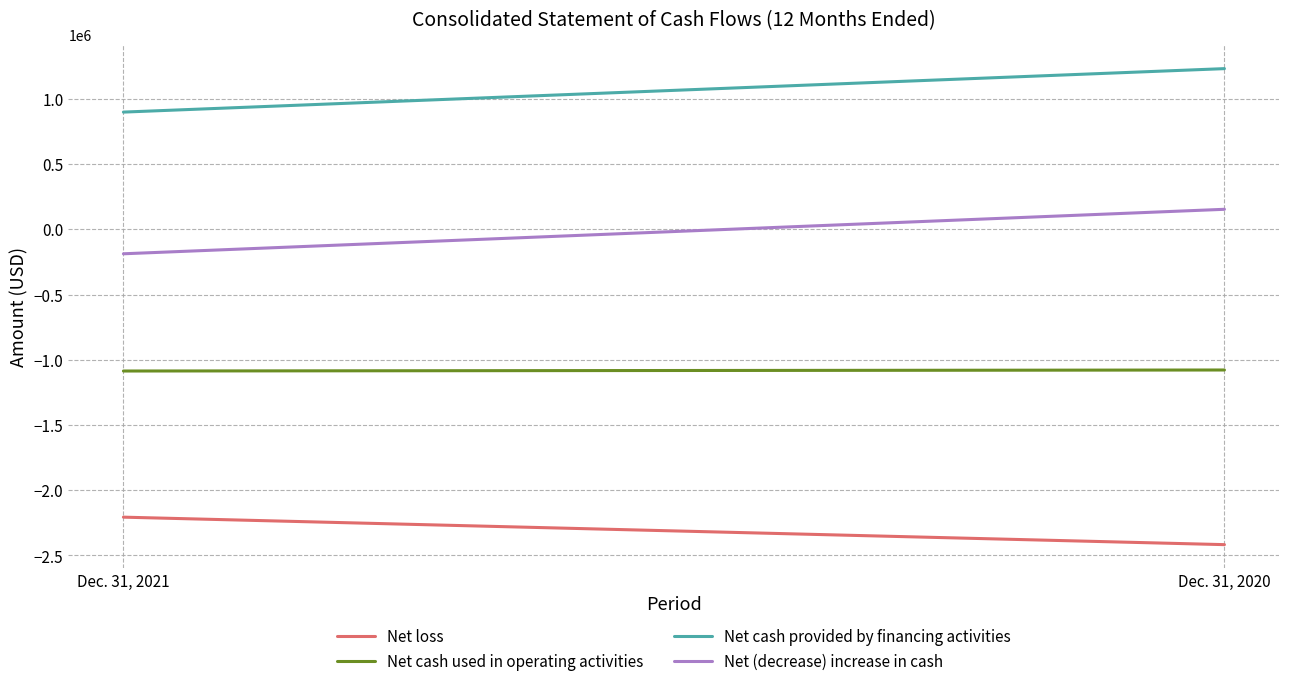

What is the sum of all Net cash used in operating activities values?

-2164676